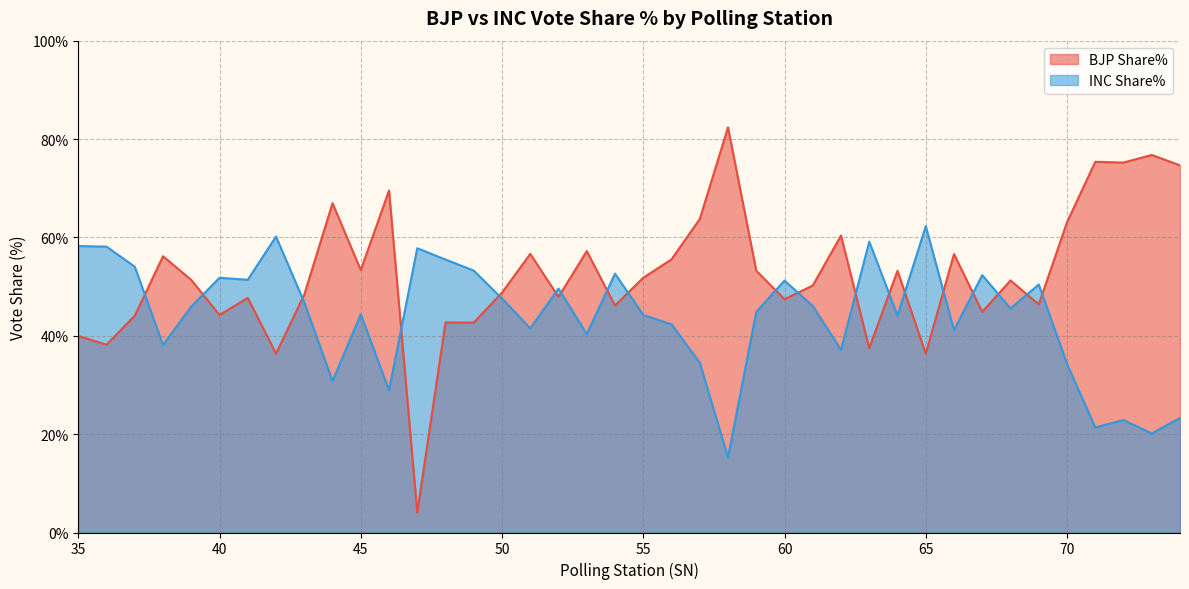

Which category has the lowest value across all series?

47